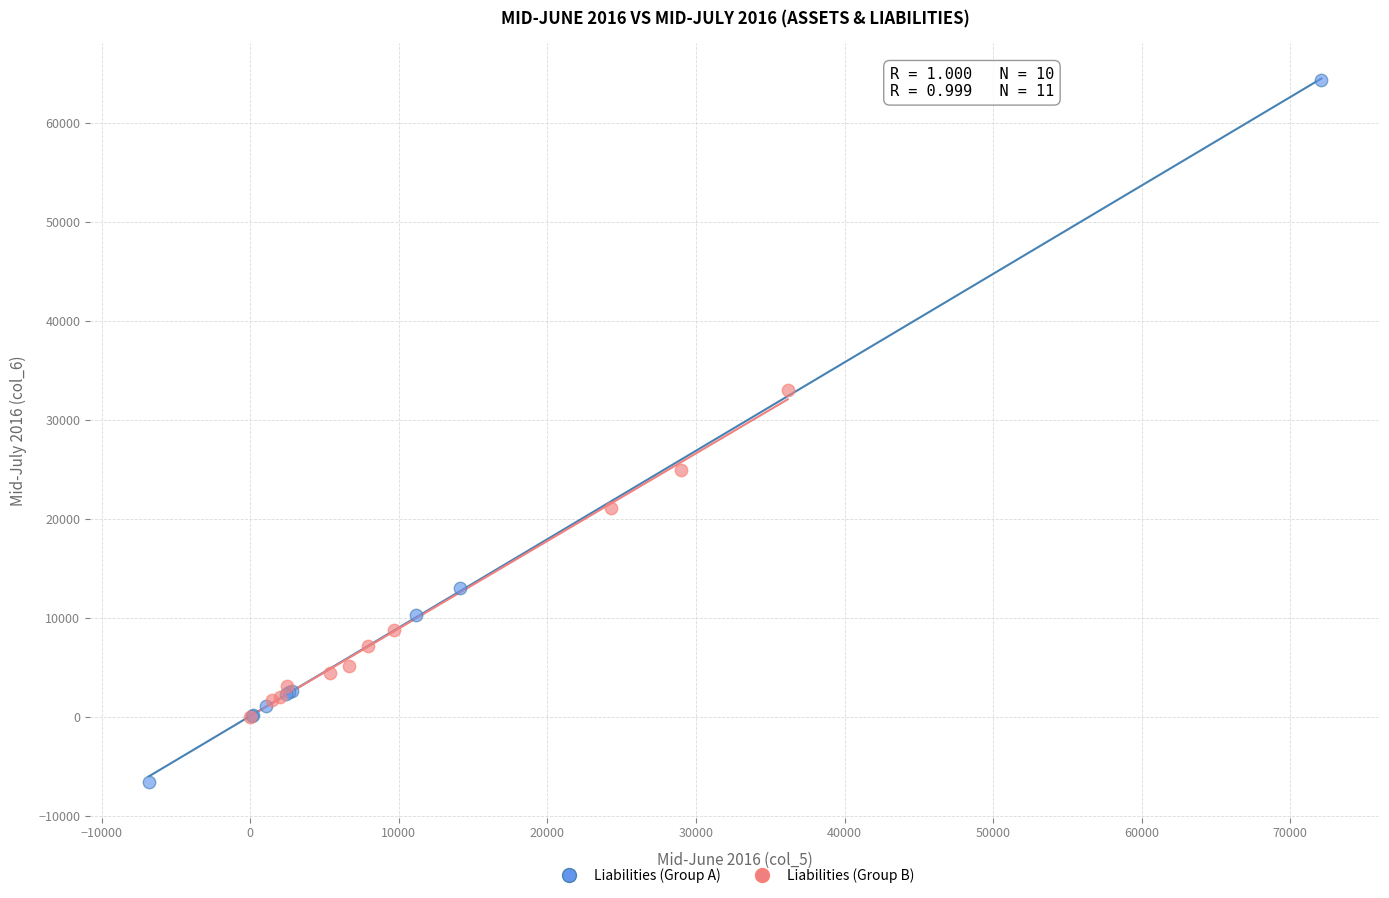

Which series contains the lowest Y value?

Liabilities (Group A)